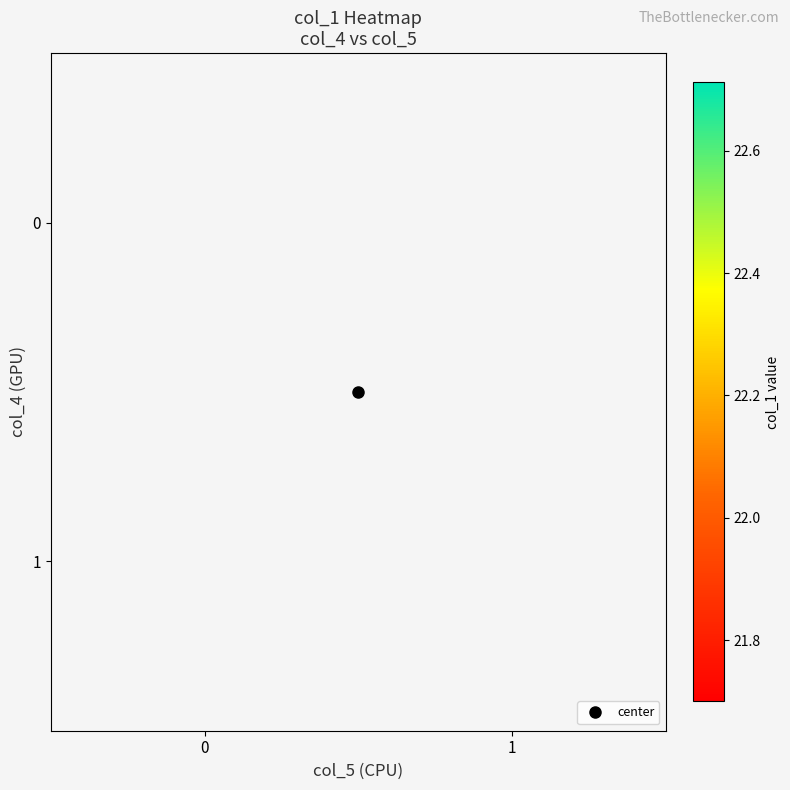

Which category has the lowest value across all series?

1